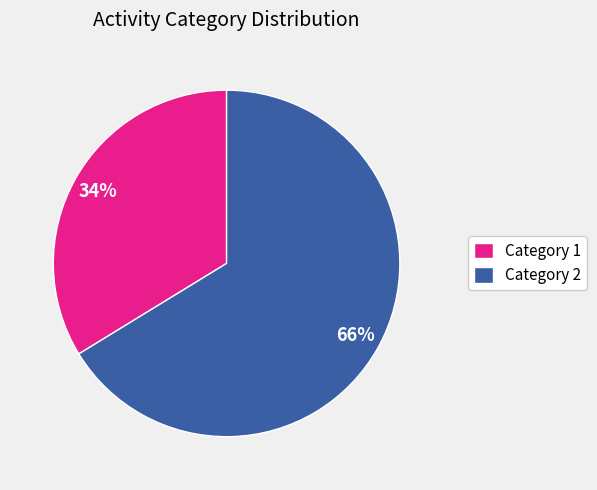

Is Category 1 the majority of the pie?

No